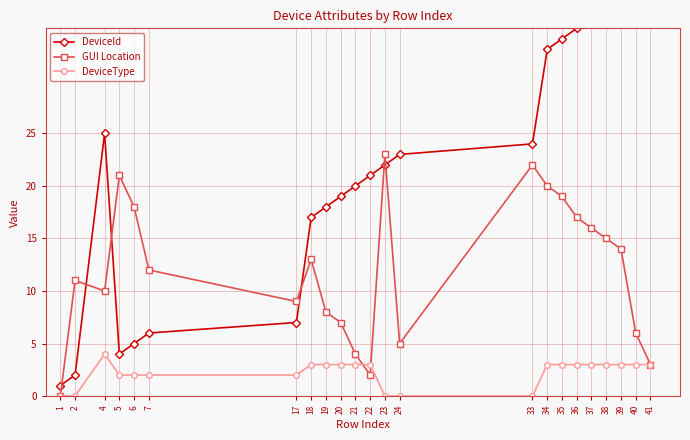

How many values in the GUI Location series exceed 12?

11